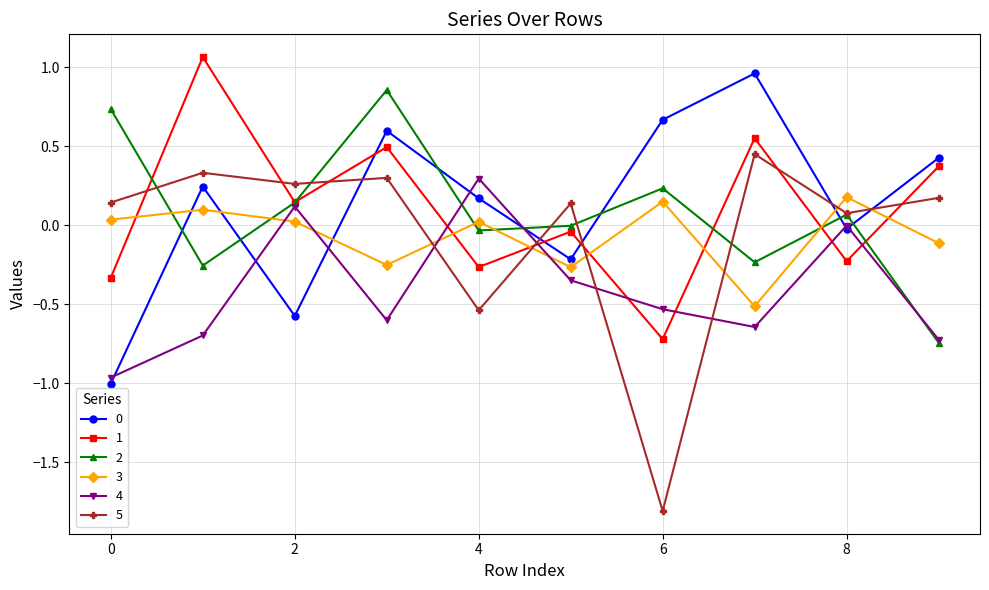

Does the chart display data point markers on the line(s)?

Yes